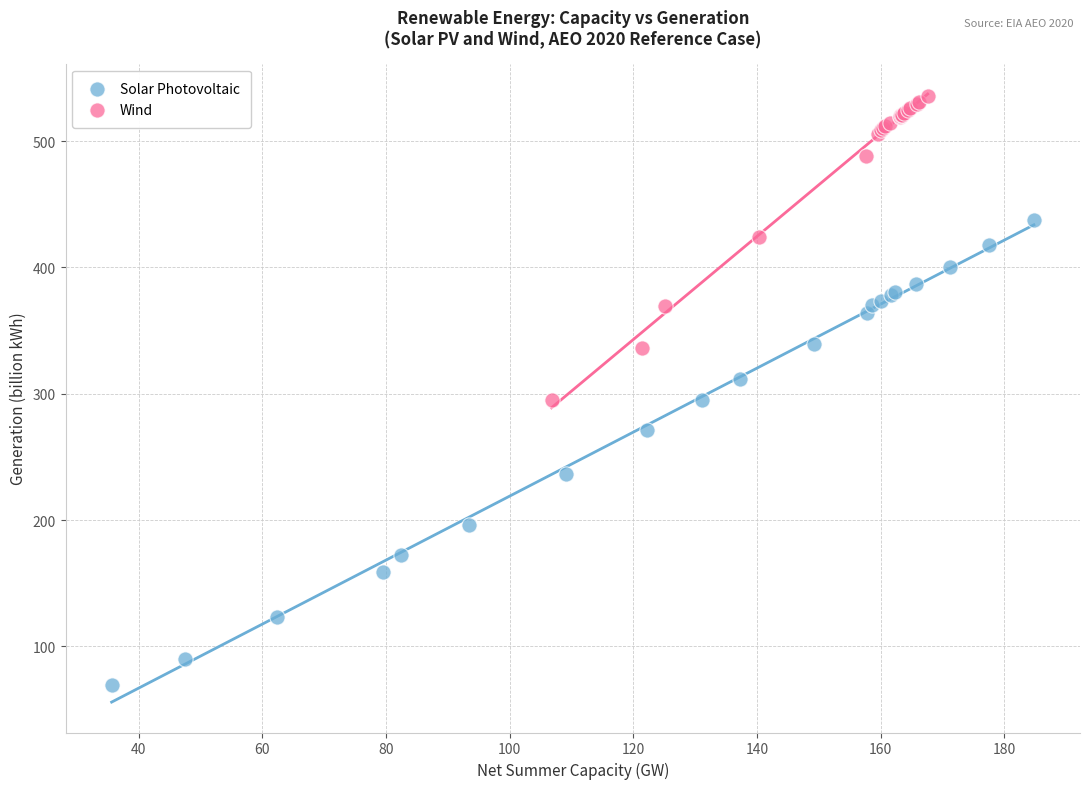

Which series reaches the minimum Y coordinate?

Solar Photovoltaic